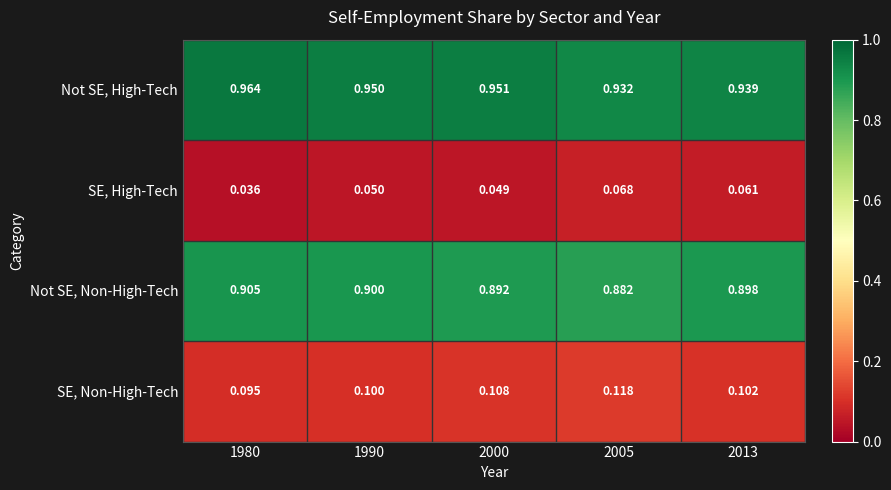

Rank the series at 1990 from lowest to highest value.

SE, High-Tech, SE, Non-High-Tech, Not SE, Non-High-Tech, Not SE, High-Tech